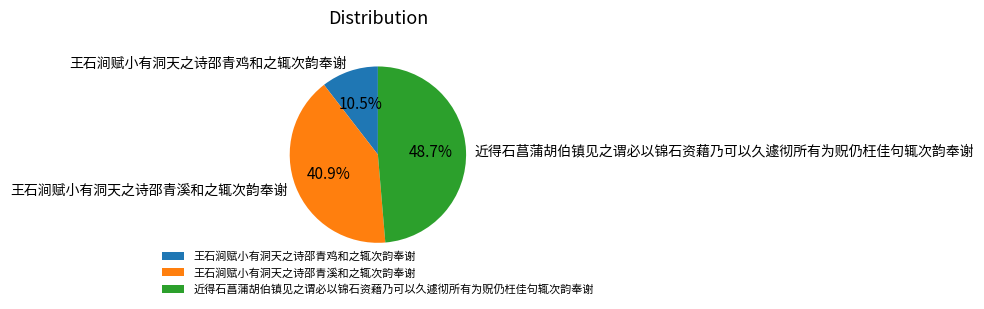

To the nearest percent, what percentage of the pie is 王石涧赋小有洞天之诗邵青溪和之辄次韵奉谢?

41%